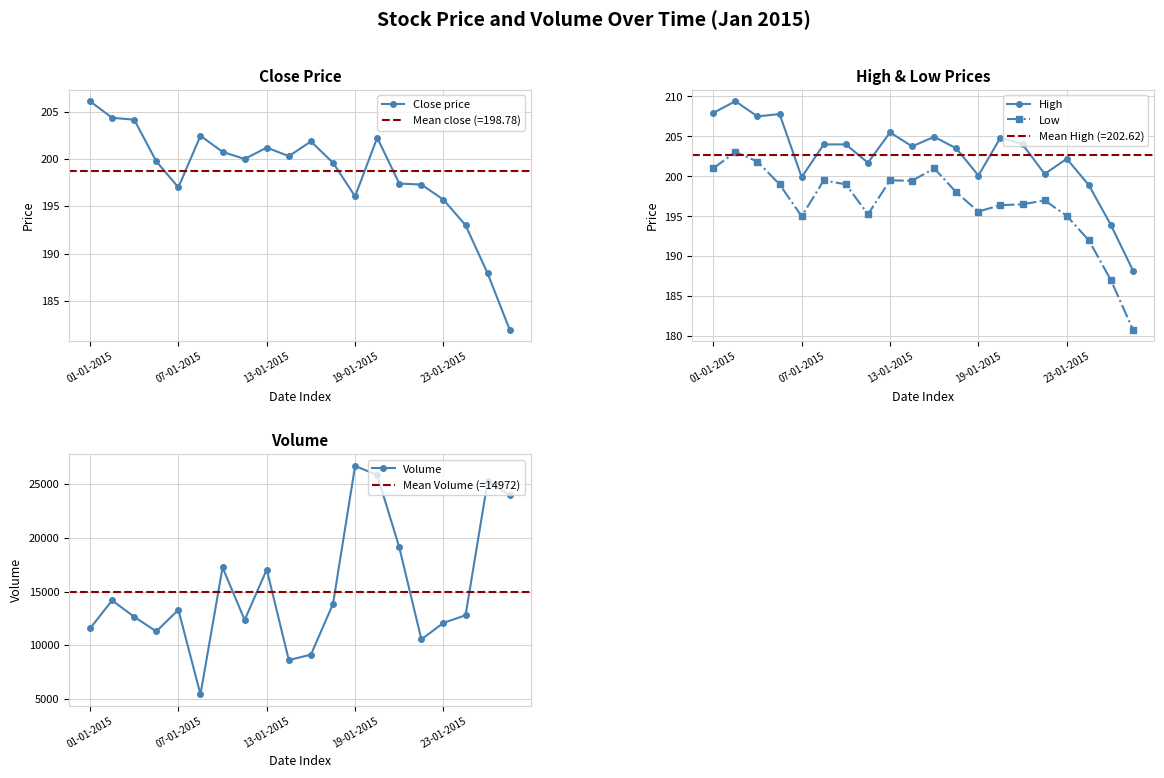

Count the number of categories in the chart.

20